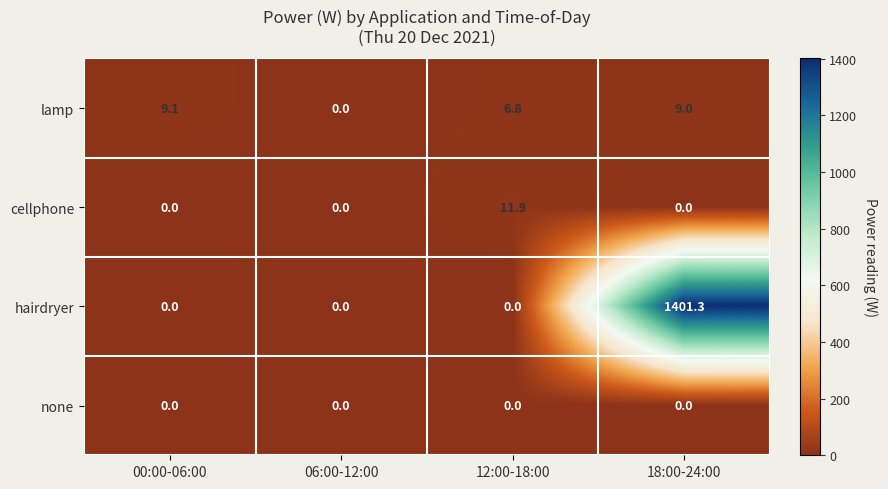

Rank the series by their maximum value, from highest to lowest.

hairdryer, cellphone, lamp, none